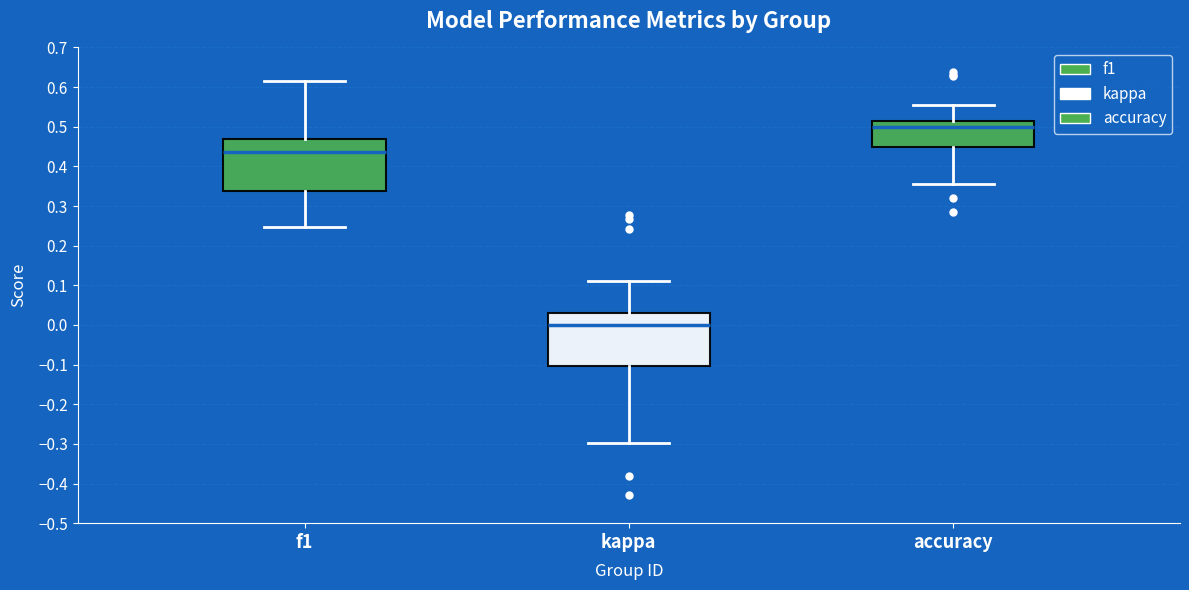

Which box has the highest median line?

accuracy